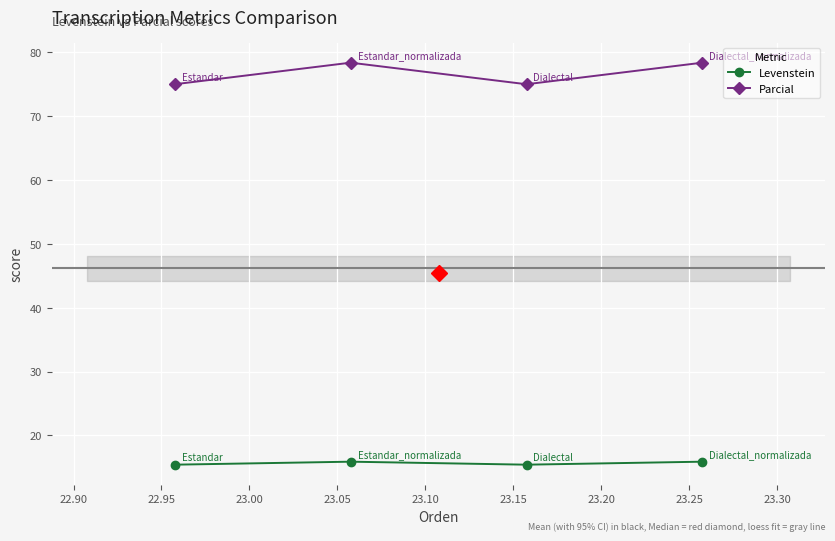

How many Parcial values are between 75 and 78?

2